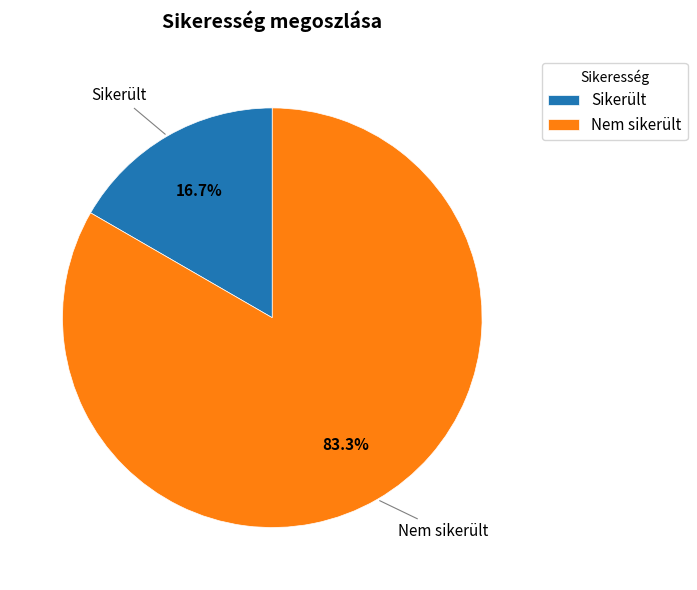

Is the sum of Sikerült and Nem sikerült greater than half?

Yes